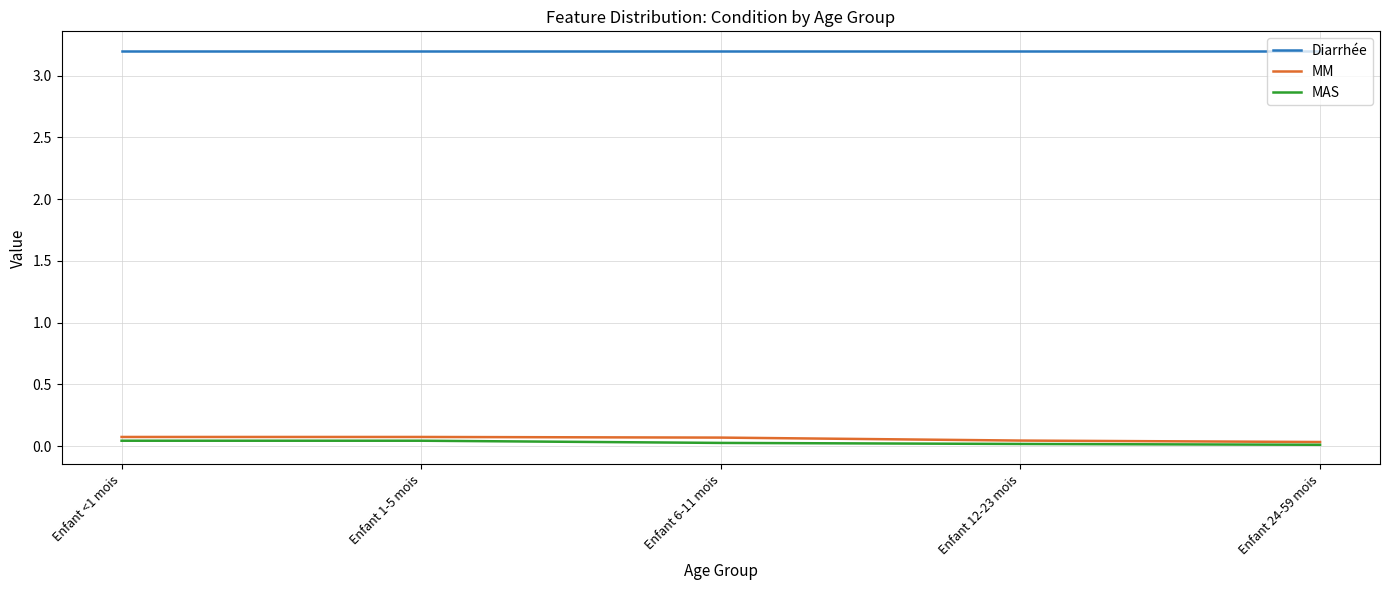

True or false: Diarrhée and MM intersect in this chart.

False